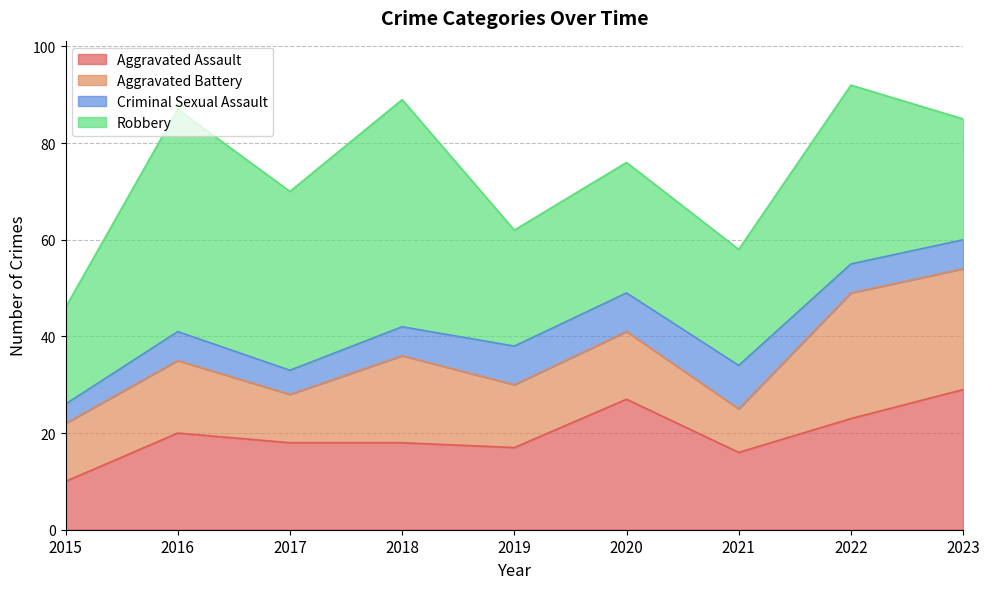

Which series has the largest total across all categories?

Robbery